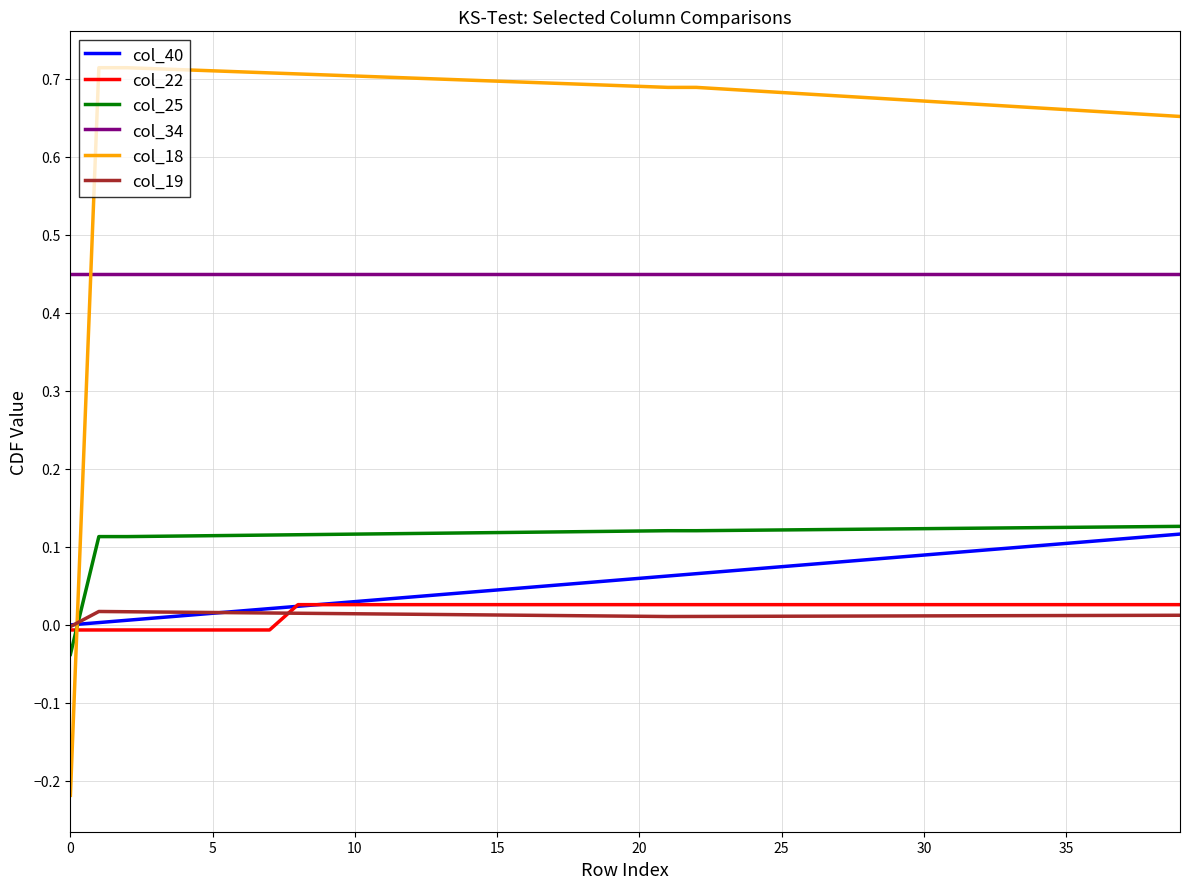

Is this an area chart (filled region under the line)?

No